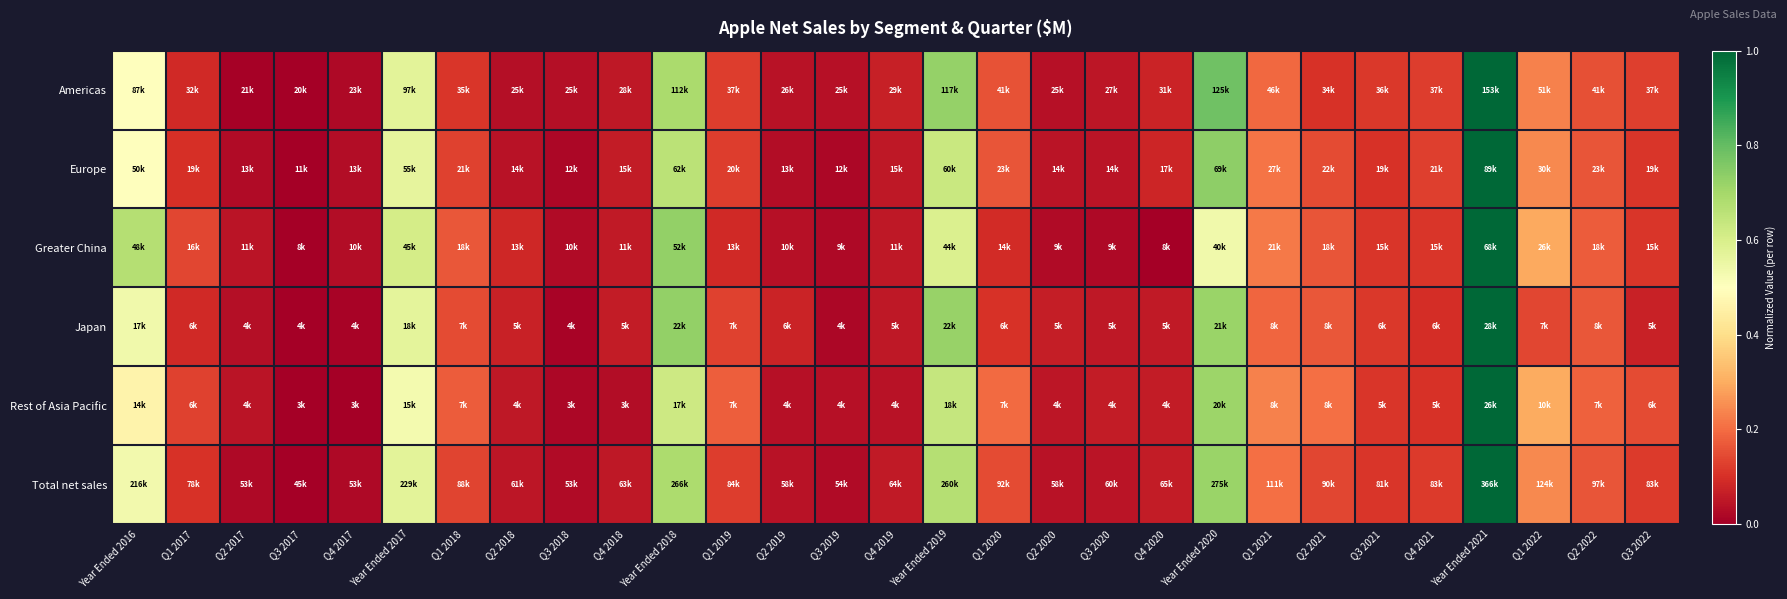

What is the difference between the highest and lowest values at Q1 2019?

0.1